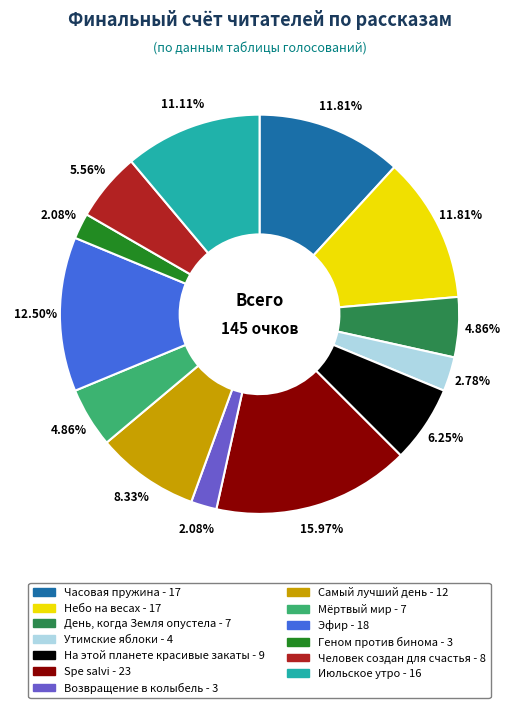

Which slice is the largest?

Spe salvi